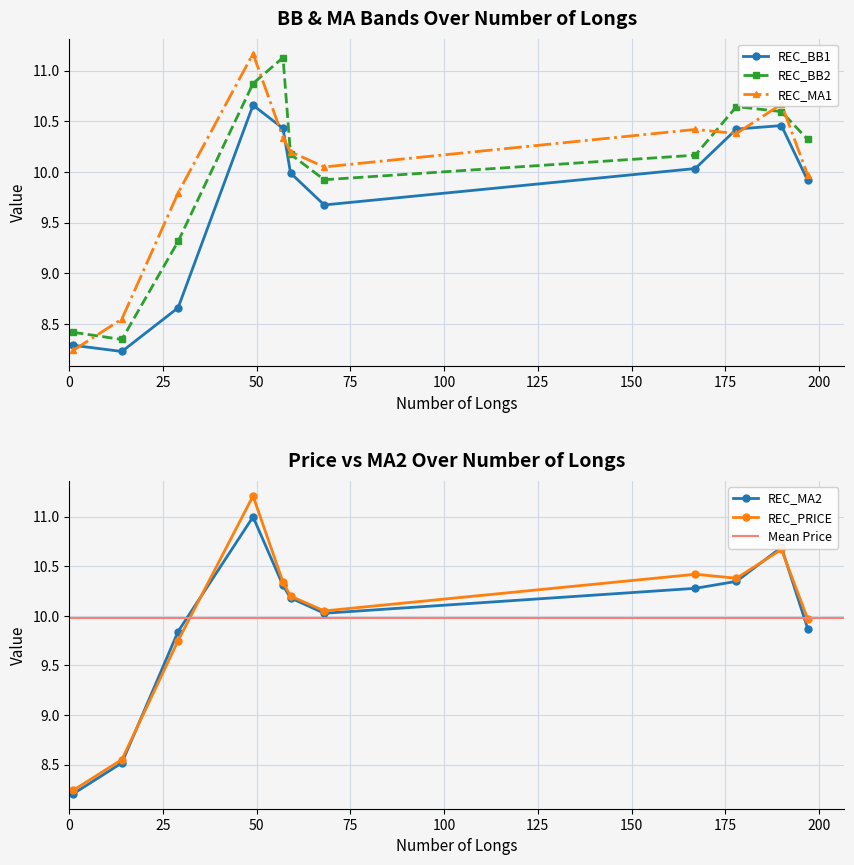

Is this an area chart (filled region under the line)?

No